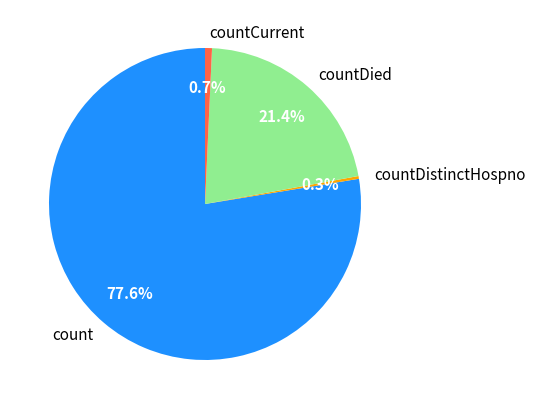

To the nearest percent, what is the difference between the countDied and countDistinctHospno slice percentages?

21%